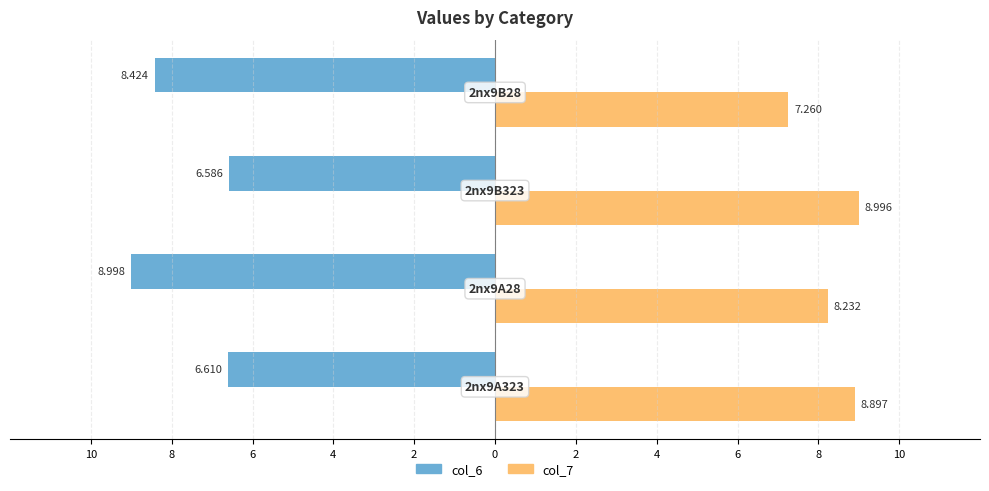

What are all the series names shown in the legend?

col_6, col_7